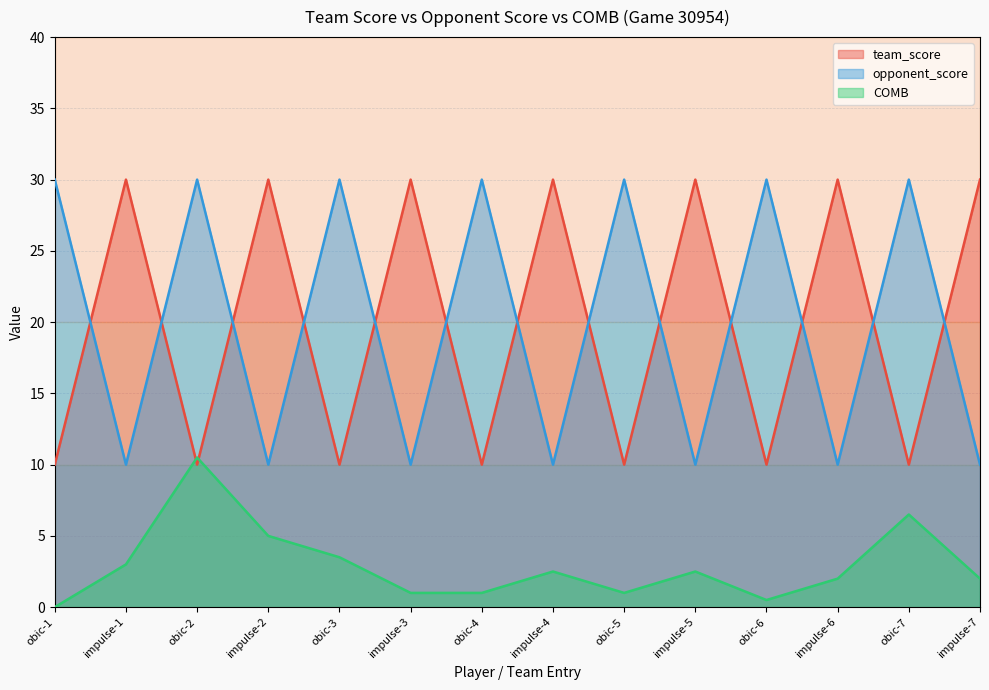

How many data points in team_score are less than 30?

7